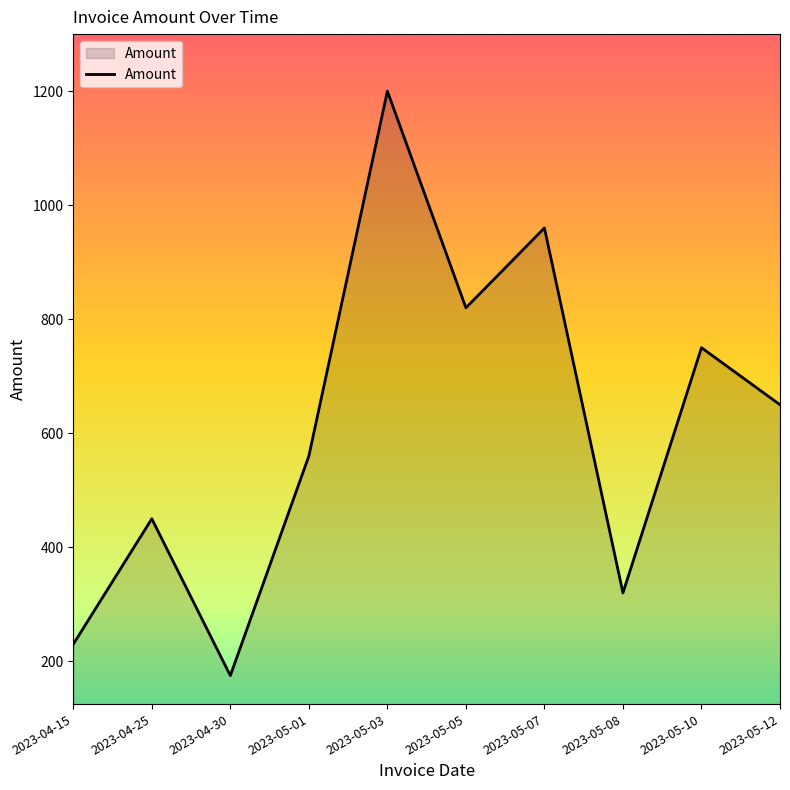

Where does the data first go above 650?

2023-05-03